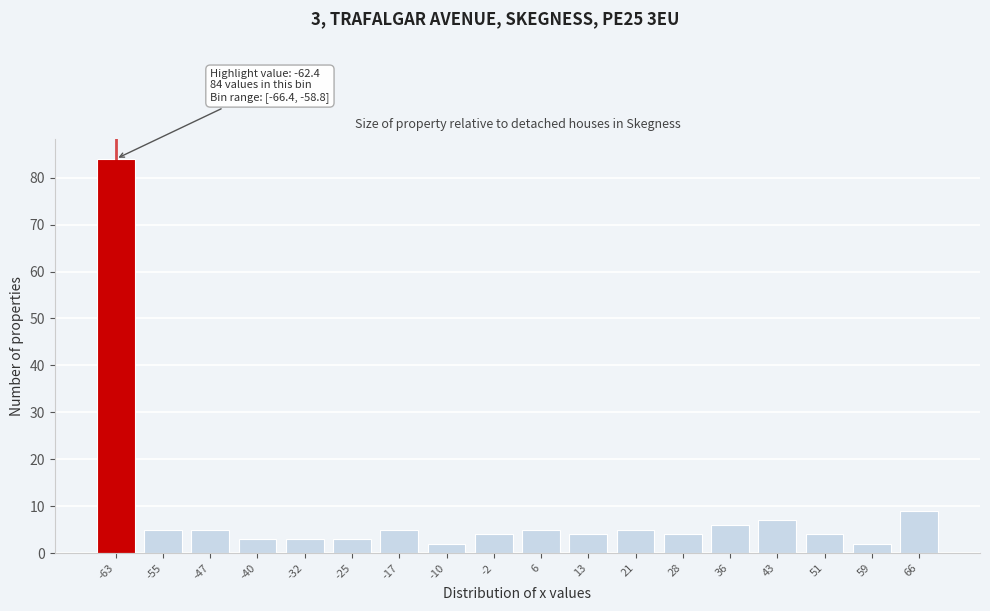

Reading right to left, extract all data points from this chart.

66=9	59=2	51=4	43=7	36=6	28=4	21=5	13=4	6=5	-2=4	-10=2	-17=5	-25=3	-32=3	-40=3	-47=5	-55=5	-63=84